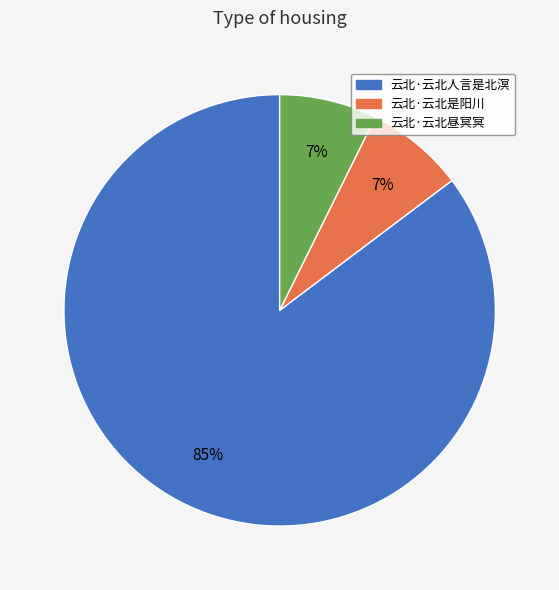

Do 云北·云北是阳川 and 云北·云北昼冥冥 together represent more than half of the pie?

No